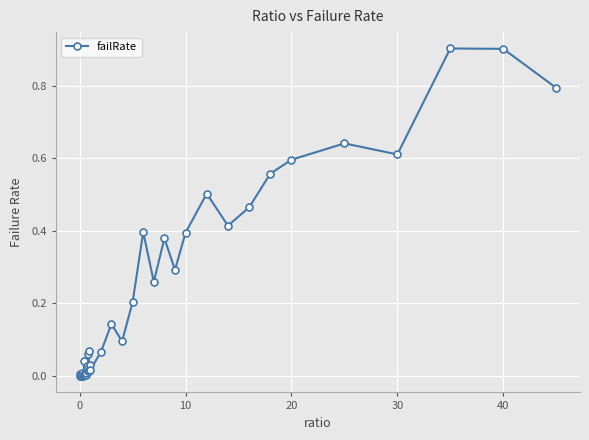

True or false: the data has more than 2 interior local peaks.

True